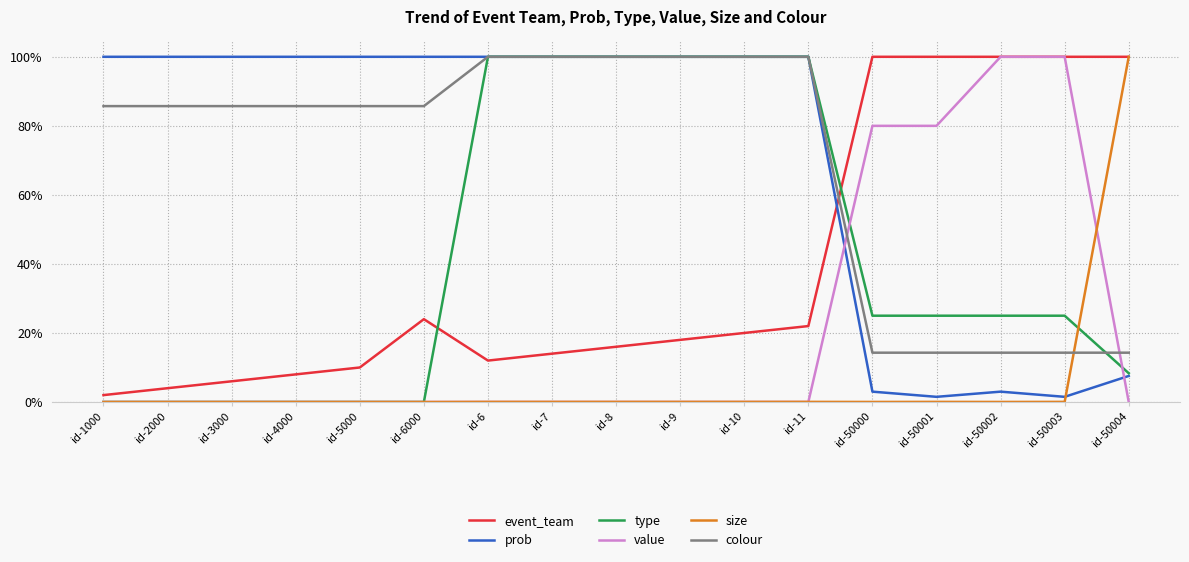

Does the chart display data point markers on the line(s)?

No